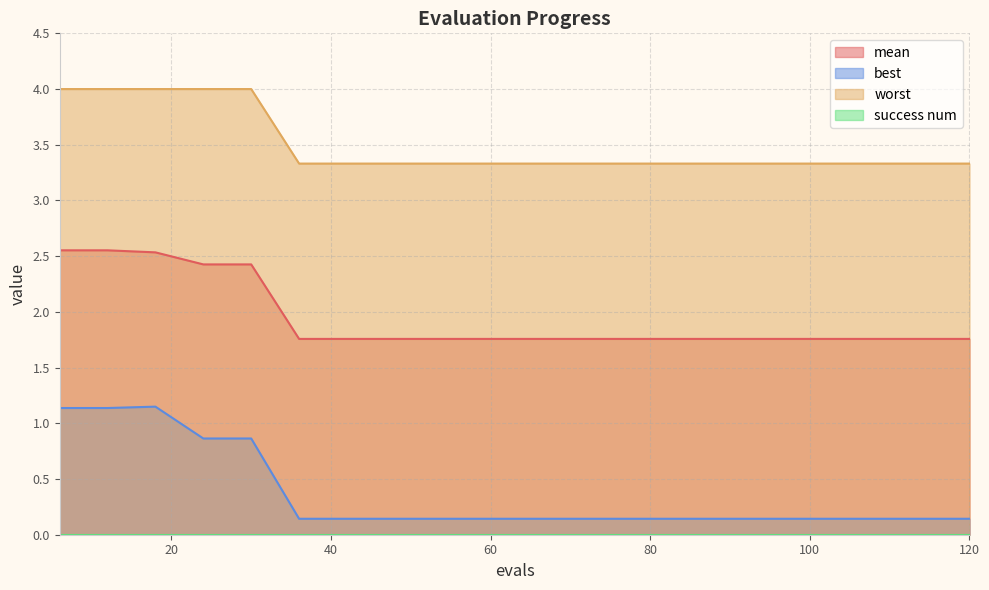

True or false: best has a value of 0.1 at 54.

True